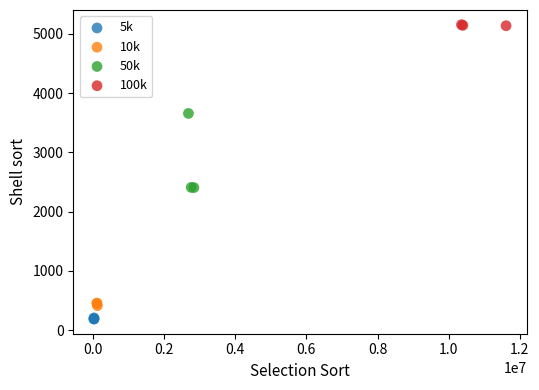

Which series contains the lowest Y value?

5k